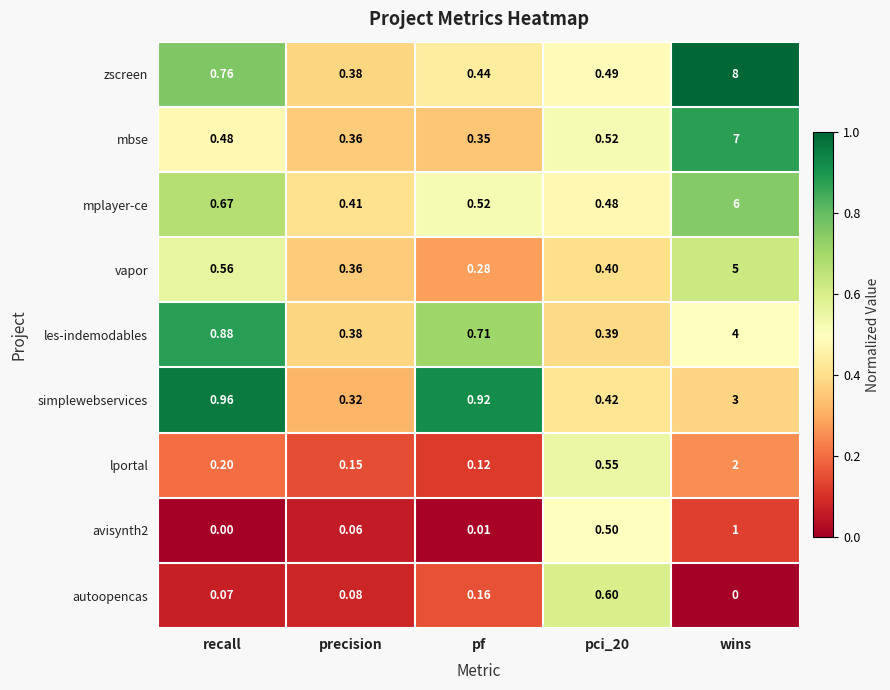

Where is simplewebservices nearest to the value 1?

recall